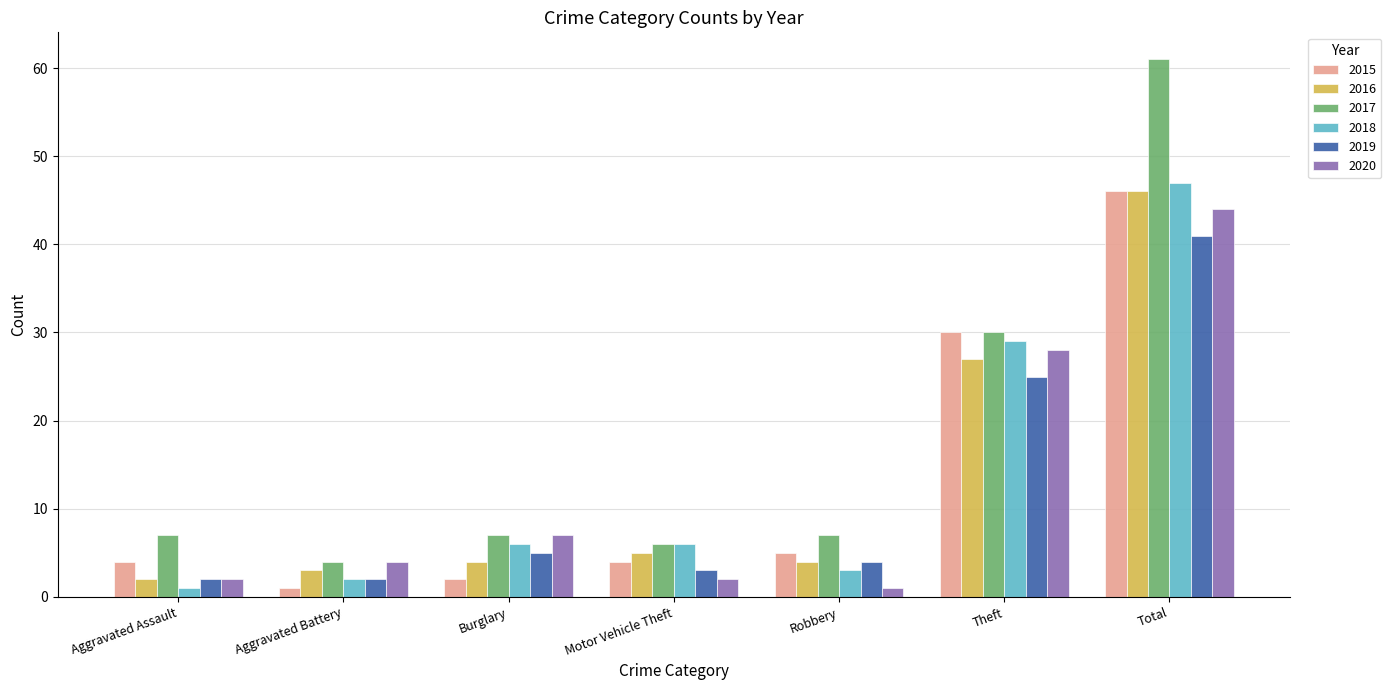

Which series has the widest spread of values?

2017